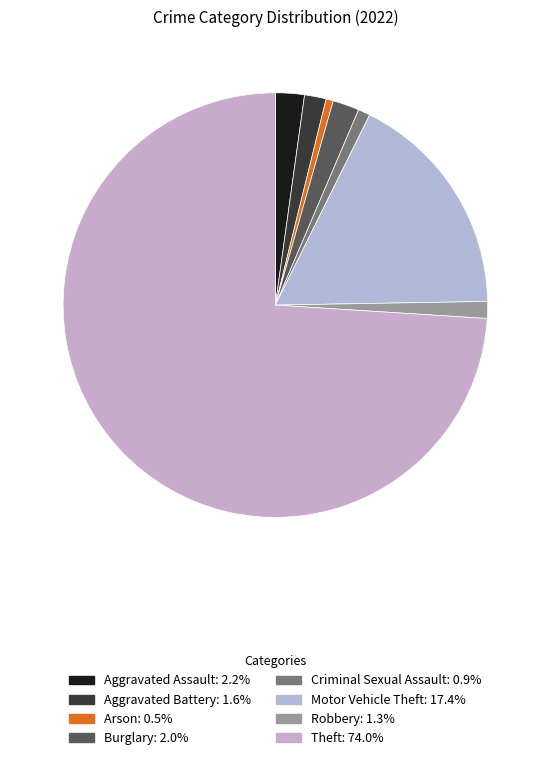

Which category has the biggest portion of the pie?

Theft